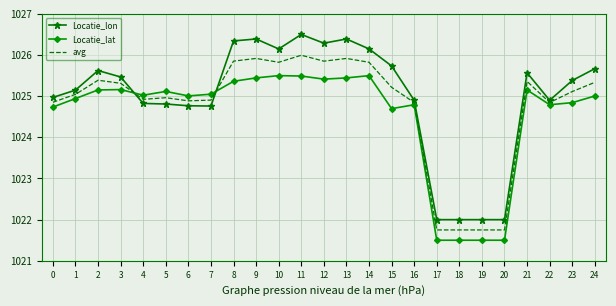

True or false: Locatie_lat has more than 1 interior local peaks.

True